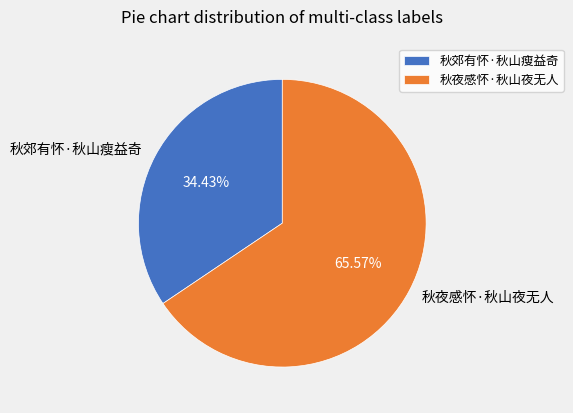

Count the number of slices in the pie.

2